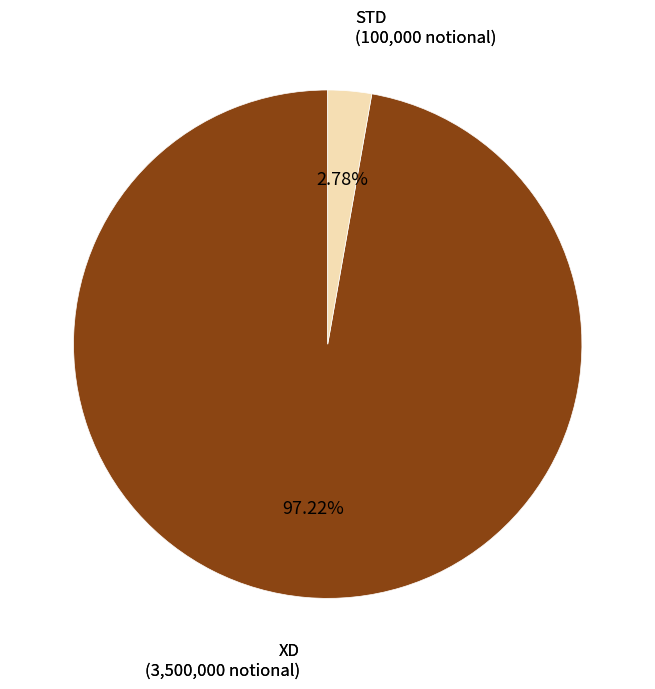

Which has a higher value, XD or STD?

XD